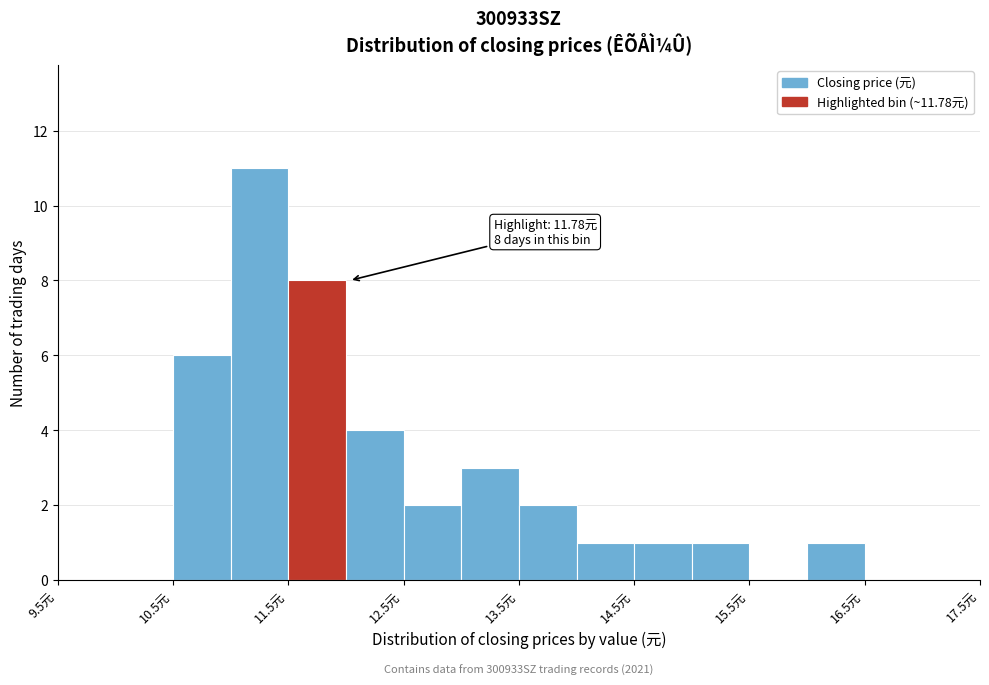

Over which range of the x-axis is the bar tallest?

11.0 to 11.5